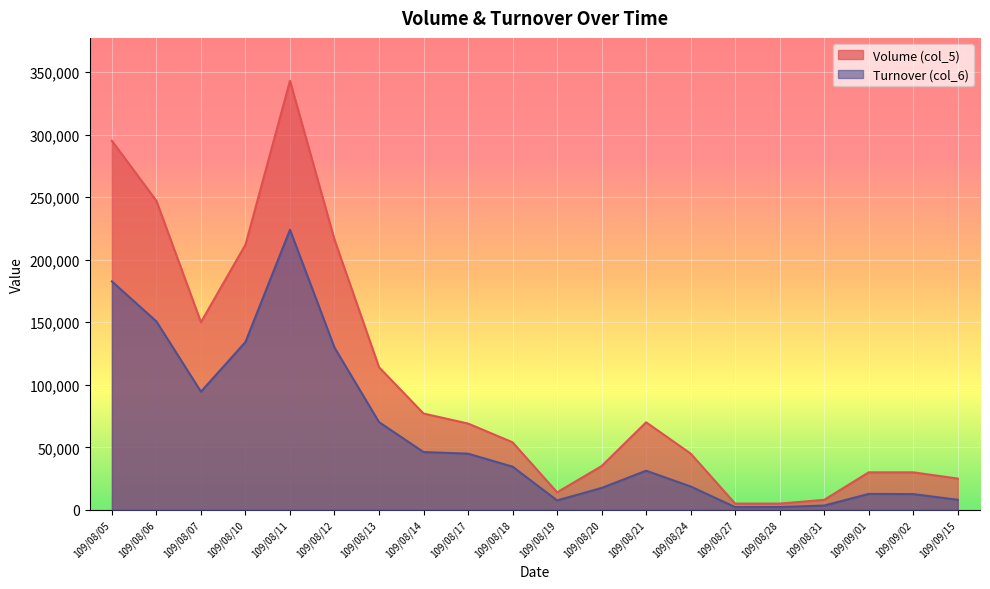

The Turnover (col_6) series shows 182620 at 109/08/05. True or false?

True